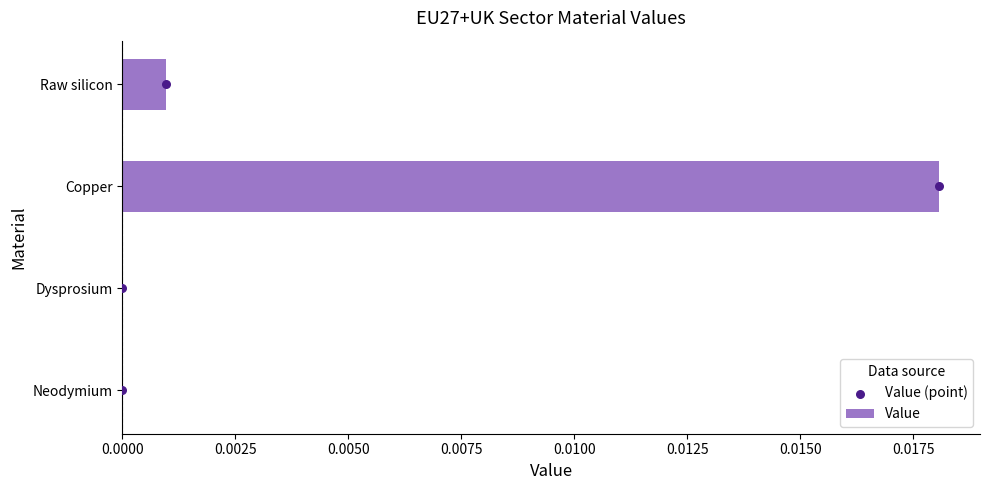

Which series has the widest spread of Y values?

Value (point)